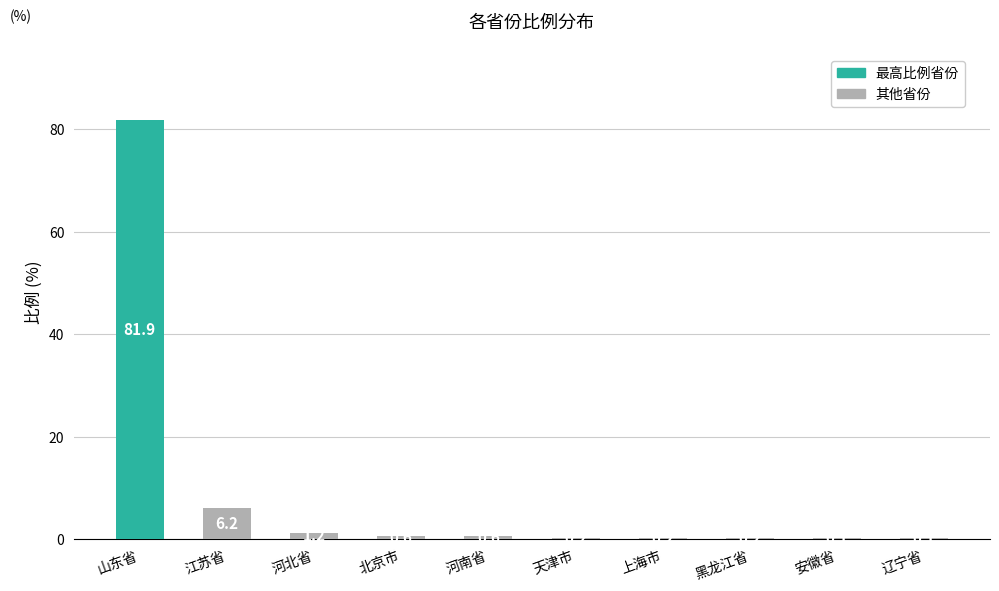

What is the sum of the values at 辽宁省 and 上海市?

0.3